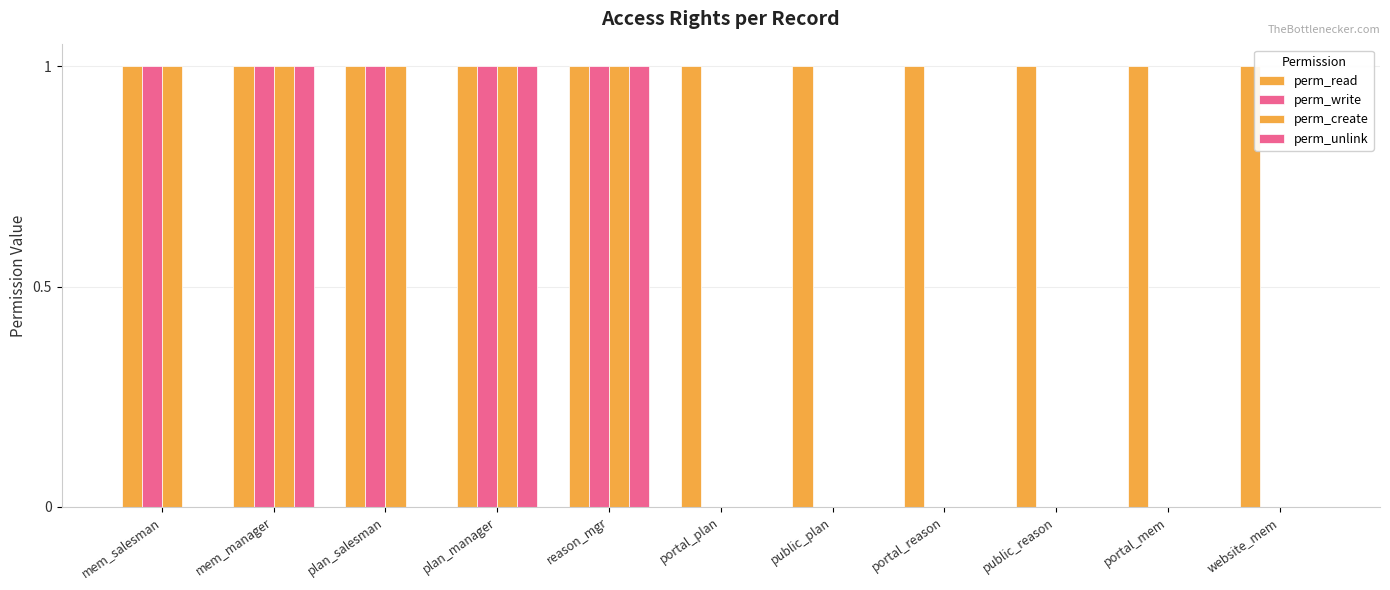

How many series are shown in this chart?

4